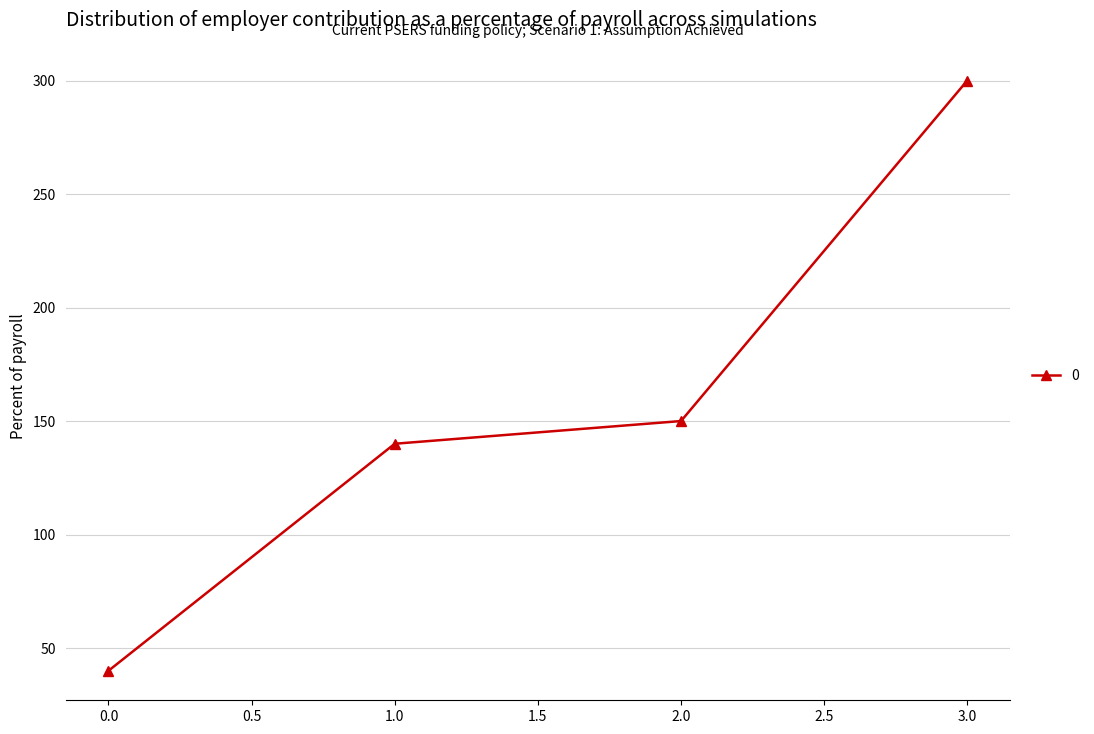

Reading right to left, transcribe all the data shown in this chart.

3.0=300	2.0=150	1.0=140	0.0=40